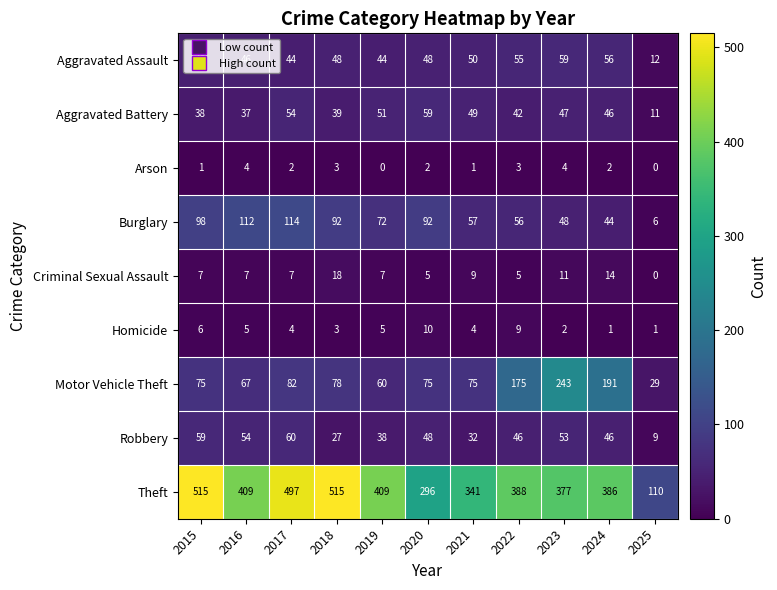

What is the minimum value for Motor Vehicle Theft?

29